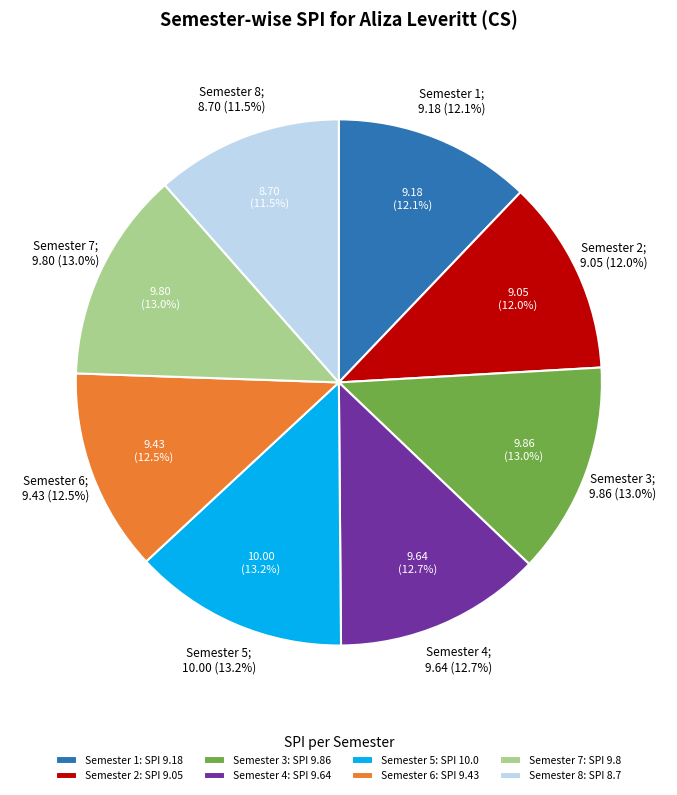

Is there a majority slice in this chart?

No